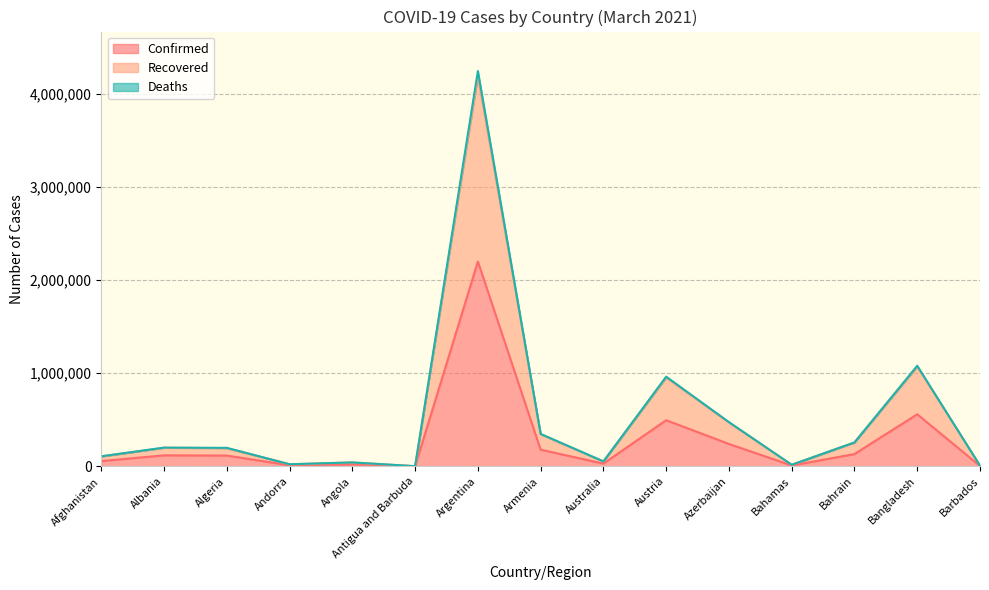

What is the difference between the maximum and minimum values in the Recovered series?

4193540